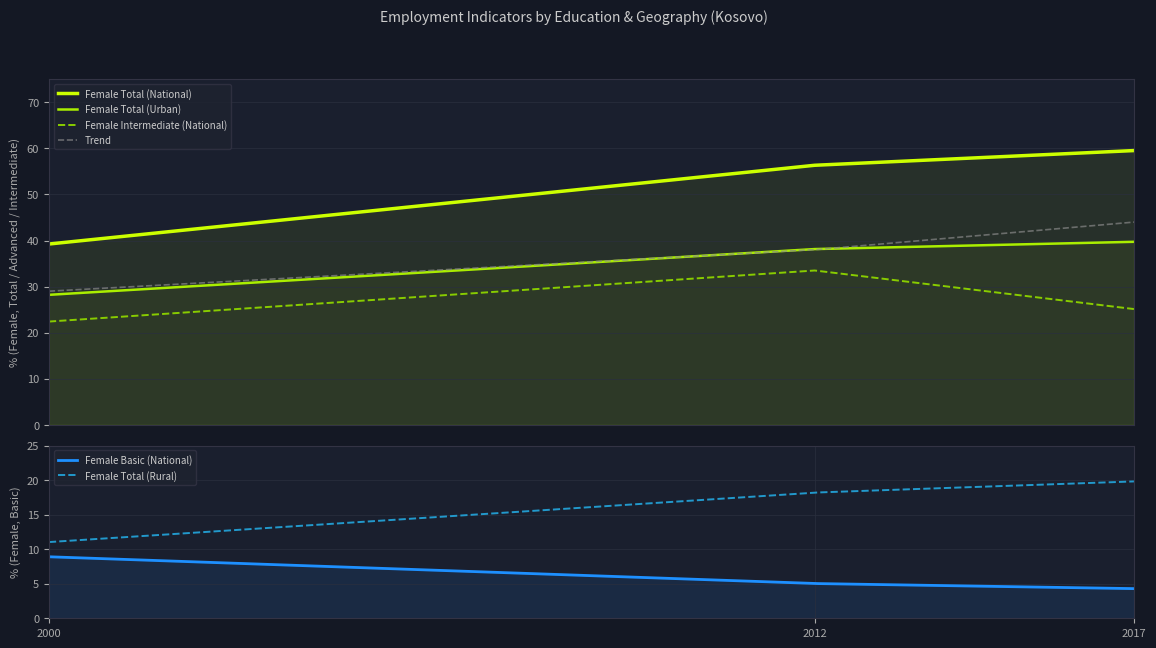

At which category does the chart reach its peak across all series?

2017